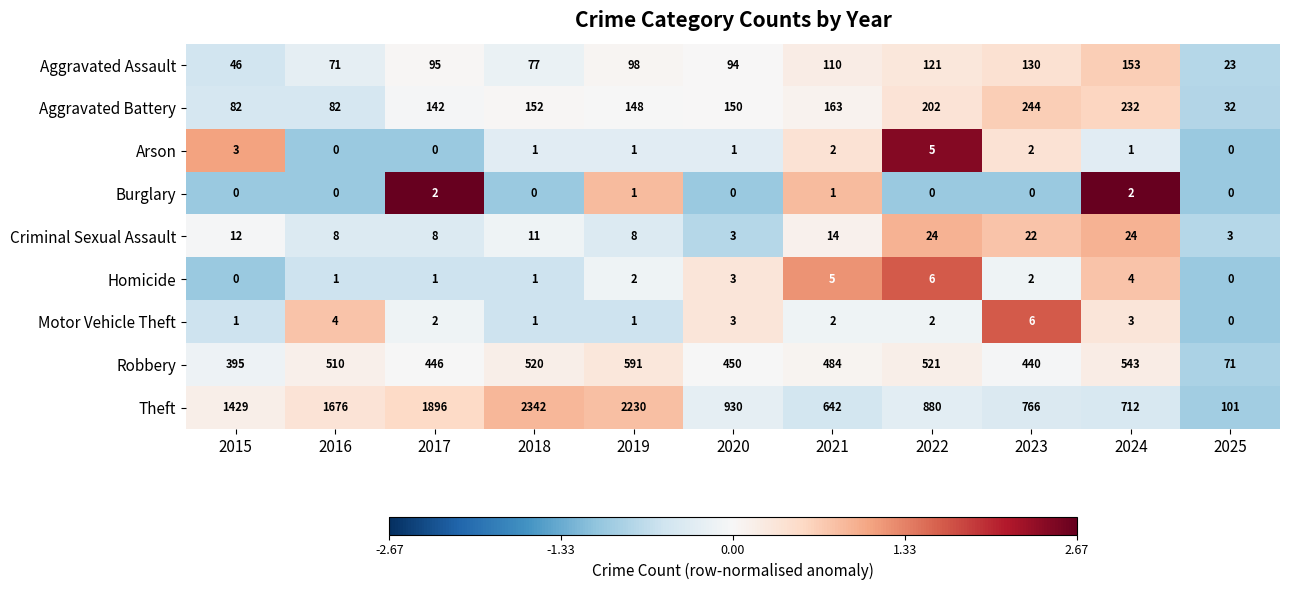

List the labels in order of Theft value, smallest first.

2025, 2021, 2024, 2023, 2022, 2020, 2015, 2016, 2017, 2019, 2018